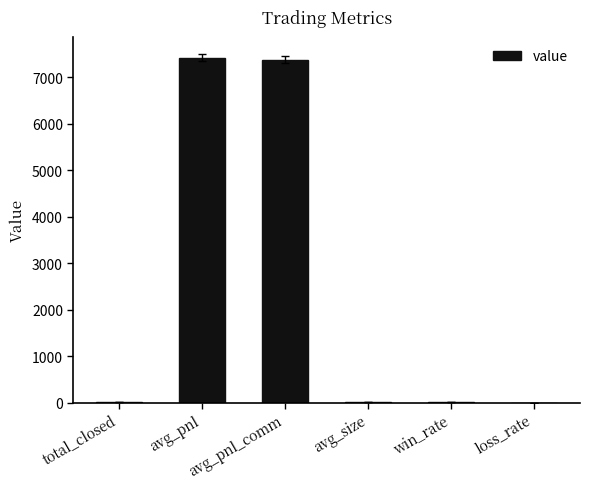

Which has a higher value, total_closed or avg_pnl_comm?

avg_pnl_comm